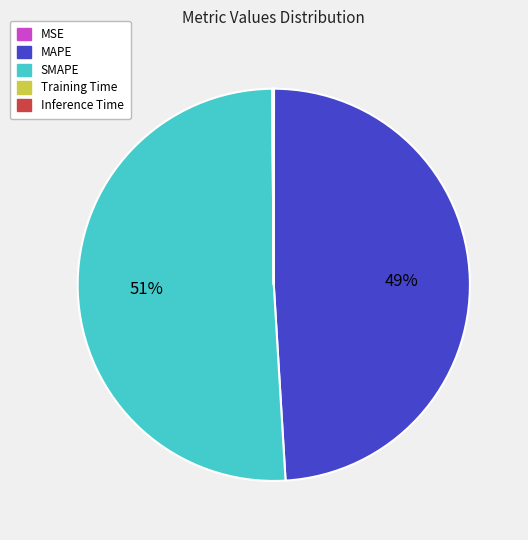

Which category has the biggest portion of the pie?

SMAPE